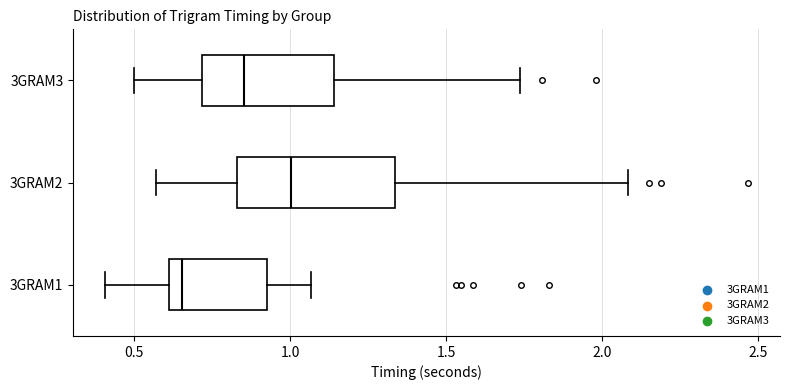

Which box has the furthest to the left median line?

3GRAM1